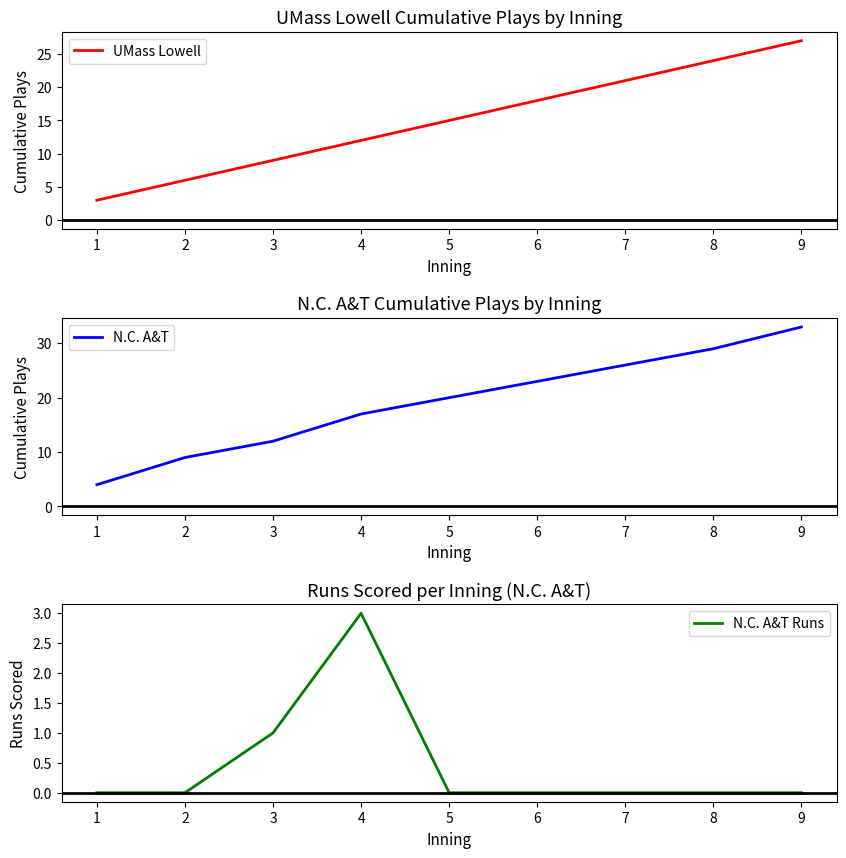

At which category is the sum across all series the highest?

9